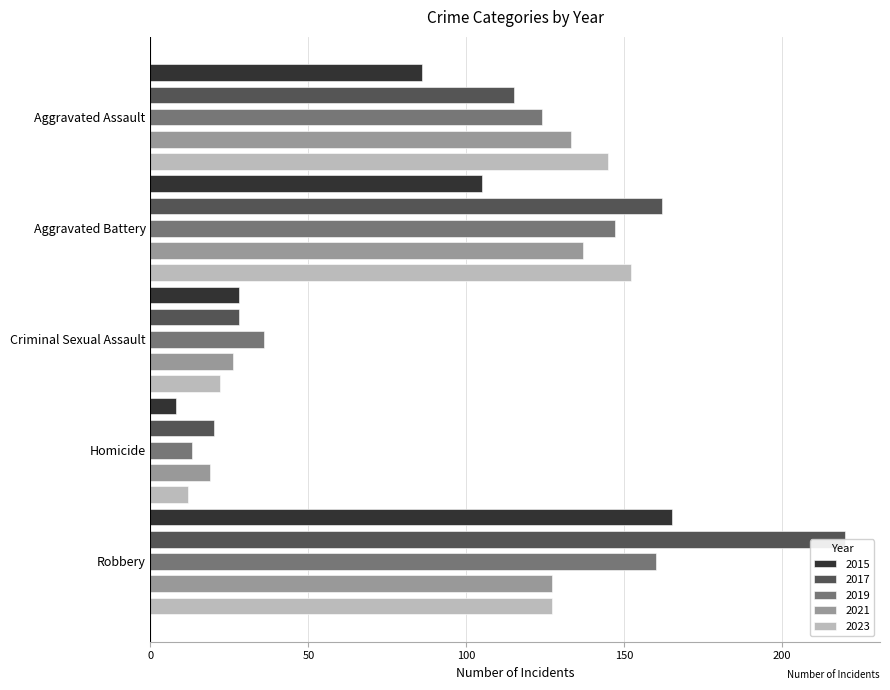

What is the difference between the highest and lowest values at Aggravated Assault?

59